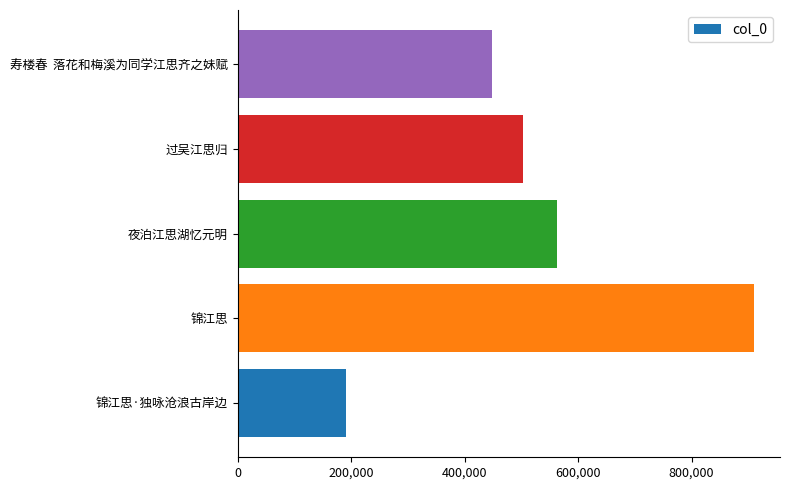

What is the smallest value displayed?

190294